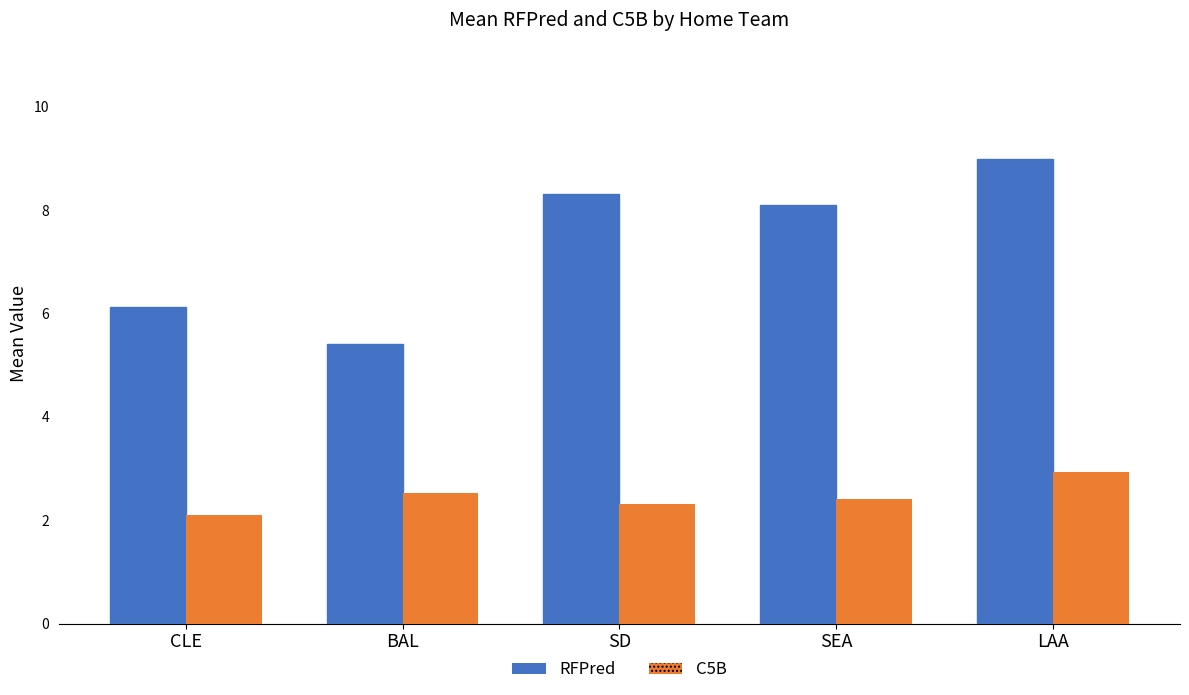

True or false: the data shows 5.4 at BAL.

True